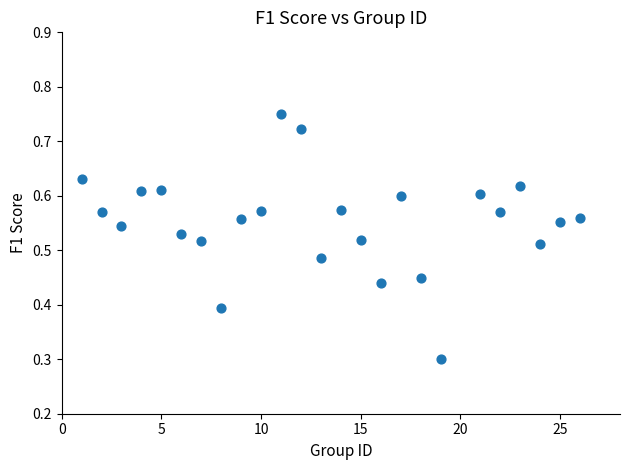

What is the range of X values (max minus min)?

25.0